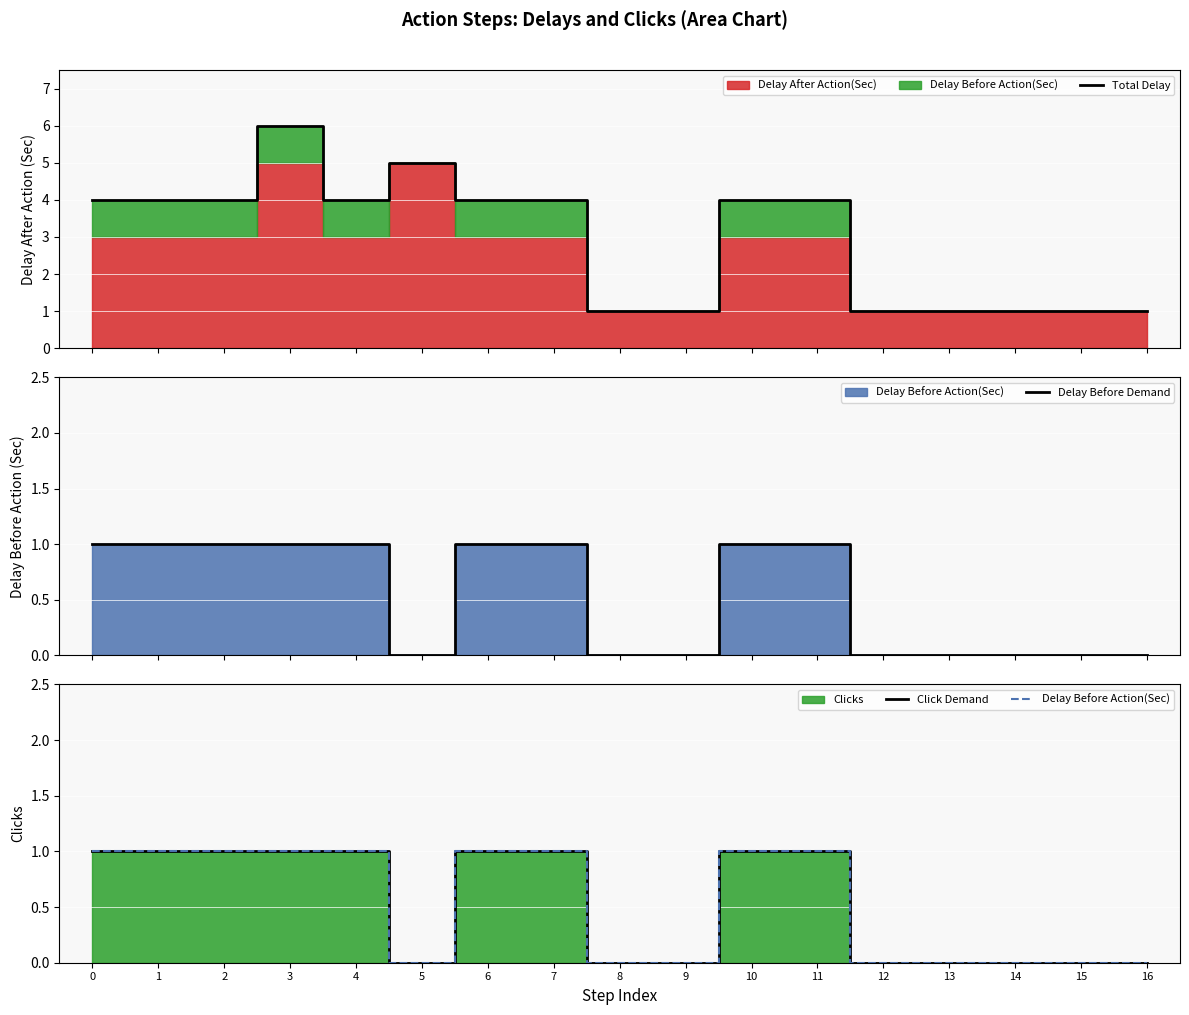

What is the highest value of the Total Delay series?

6